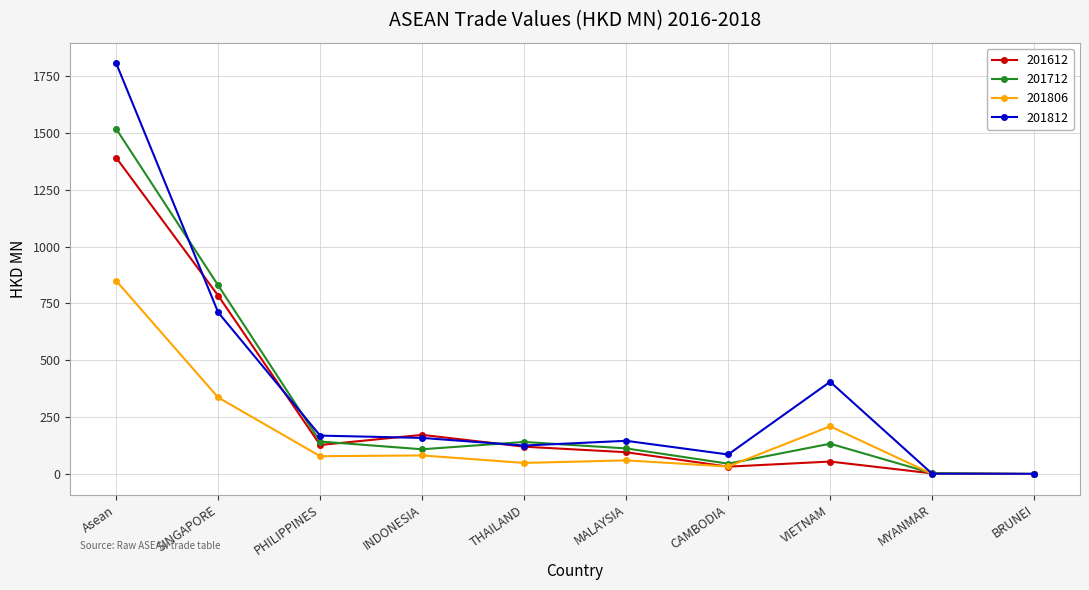

Rank the series by their maximum value, from highest to lowest.

201812, 201712, 201612, 201806